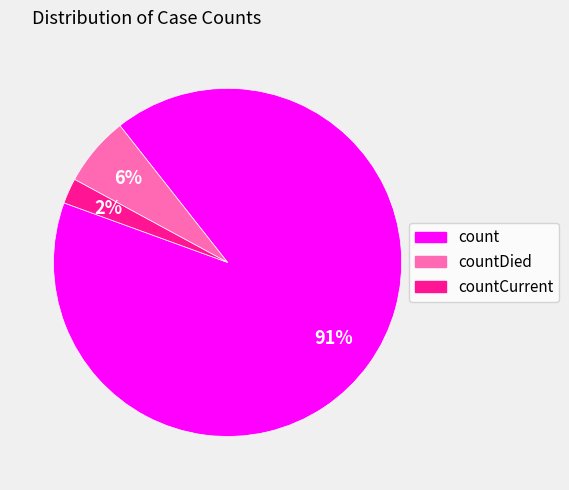

Is there a majority slice in this chart?

Yes